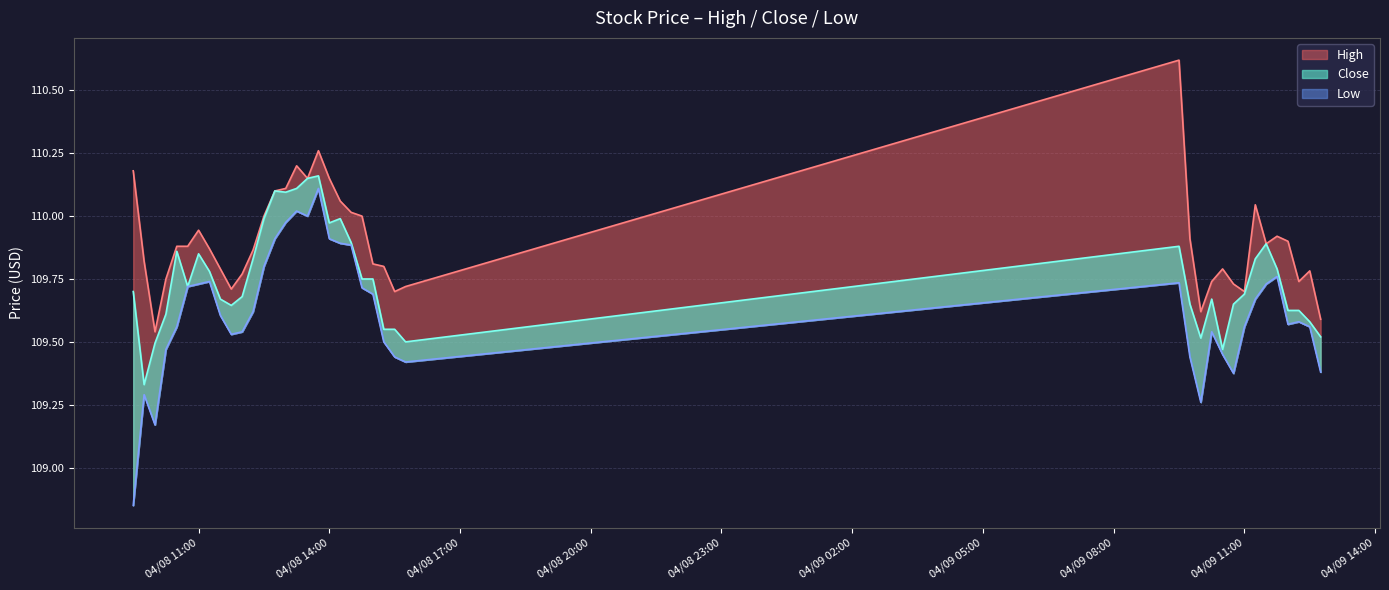

Which series has the widest spread of values?

Low